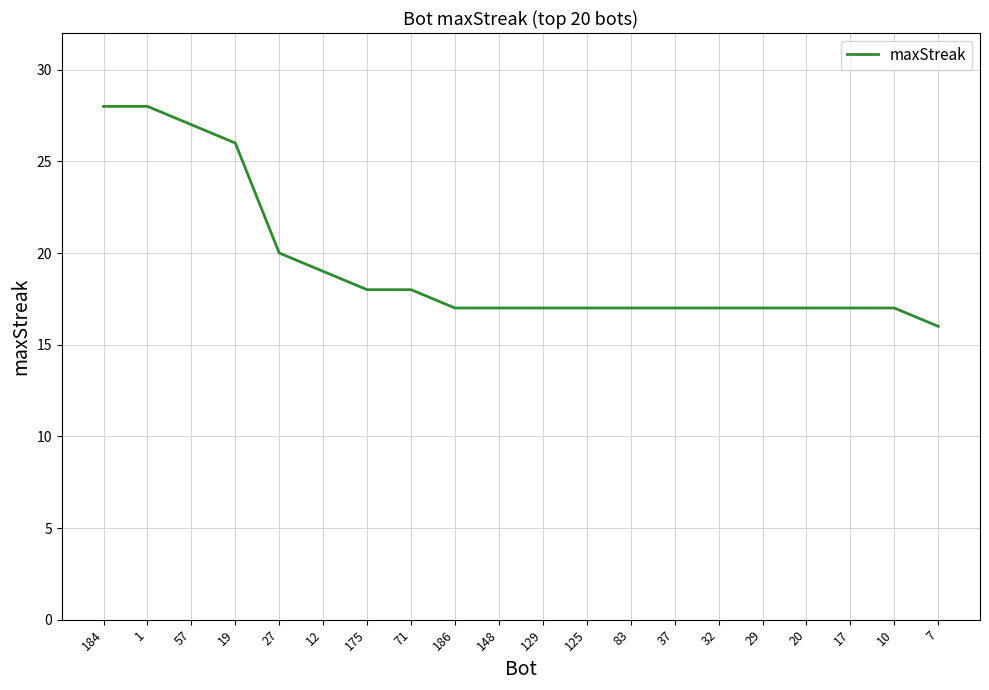

Which label corresponds to the smallest value in the chart?

7